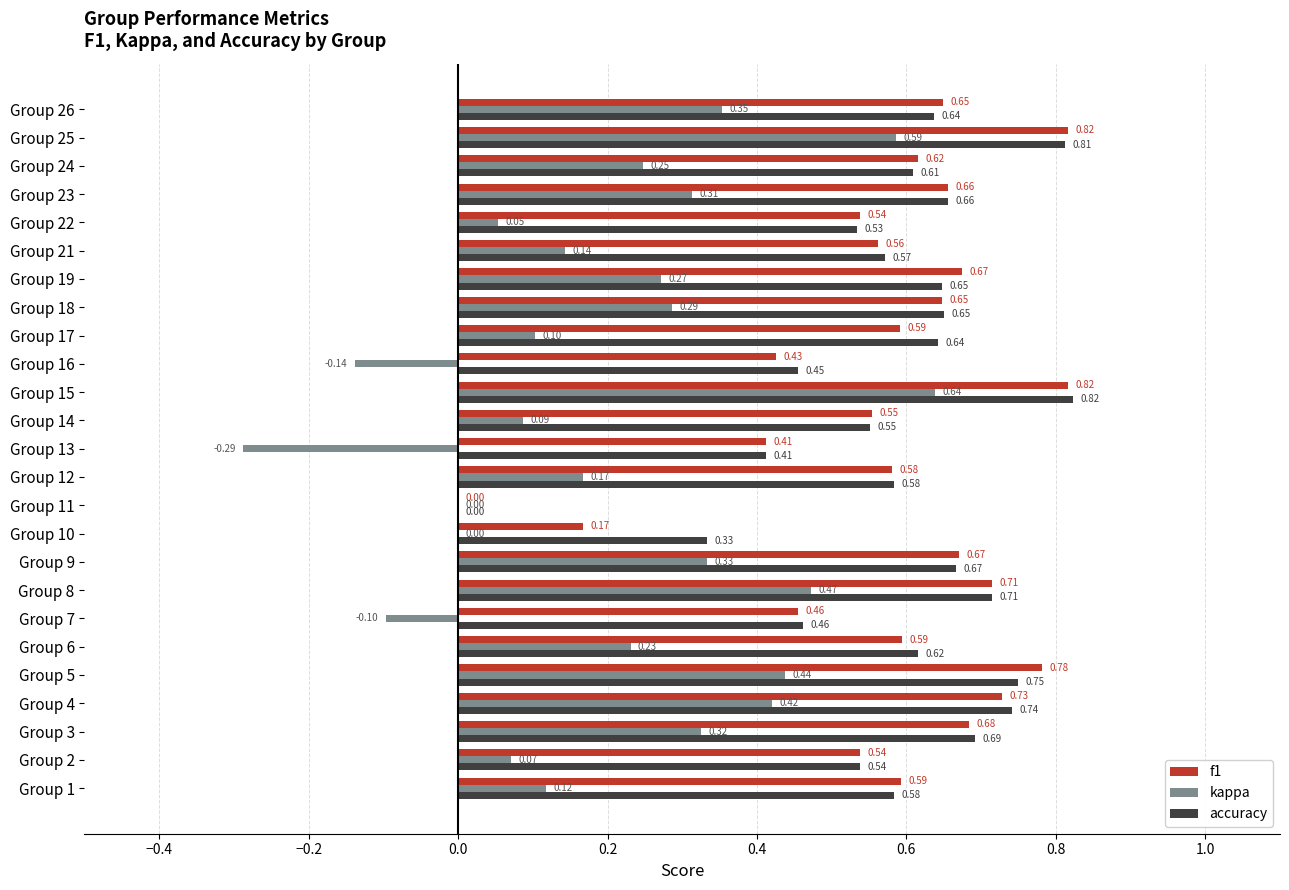

What is the sum of all kappa values?

5.1